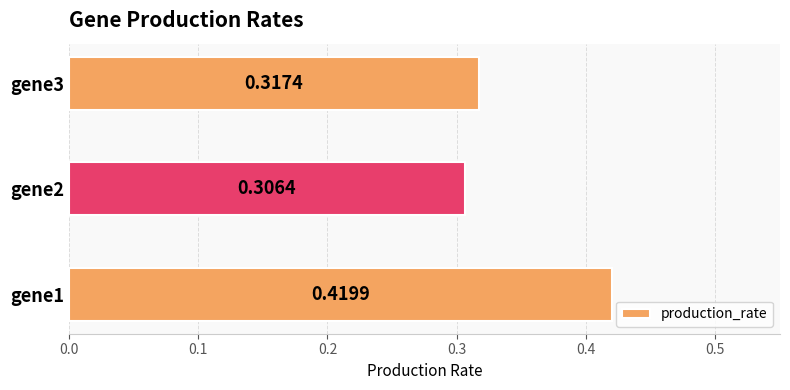

Rank the categories by value from highest to lowest.

gene1, gene3, gene2